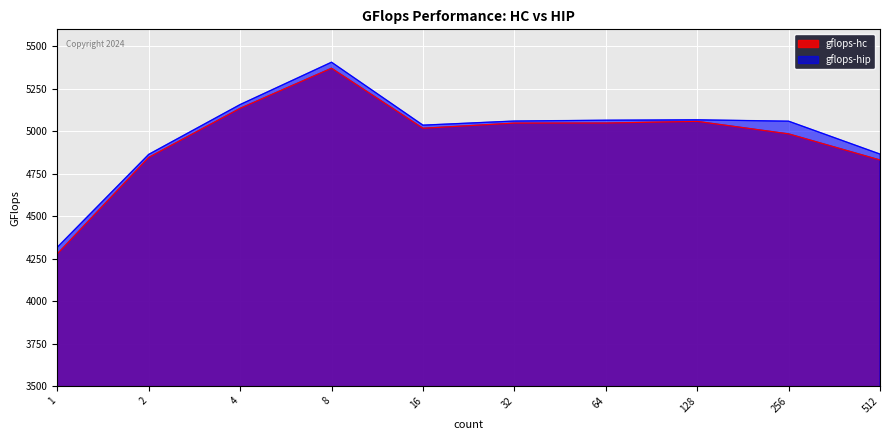

Is the value of gflops-hip at 2 greater than the value of gflops-hc at 512?

Yes